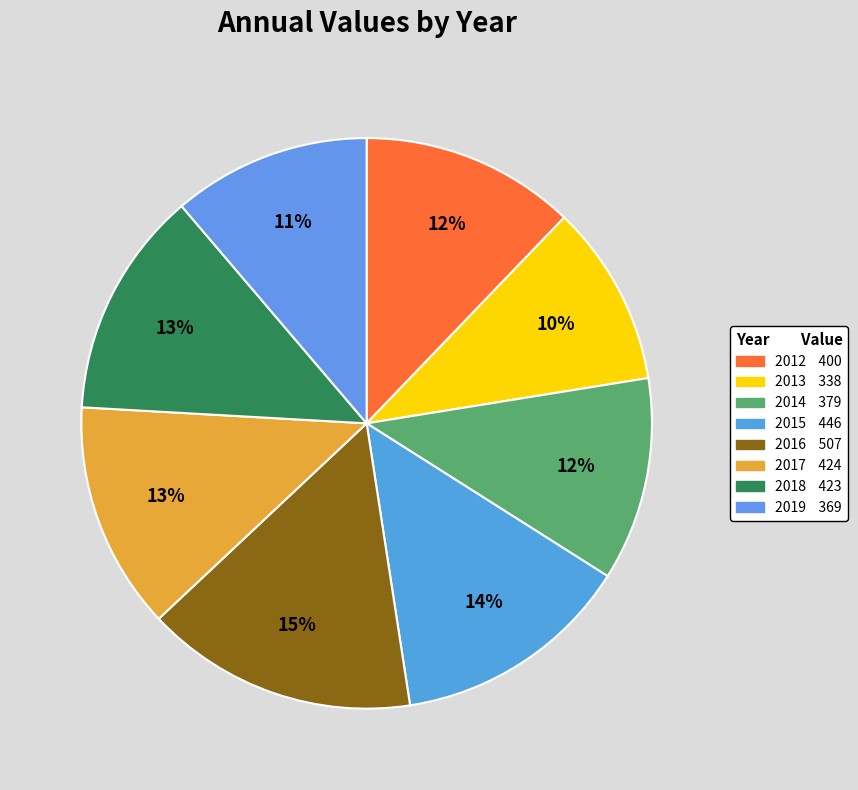

Is it true that 2012 is 7% of the pie?

False